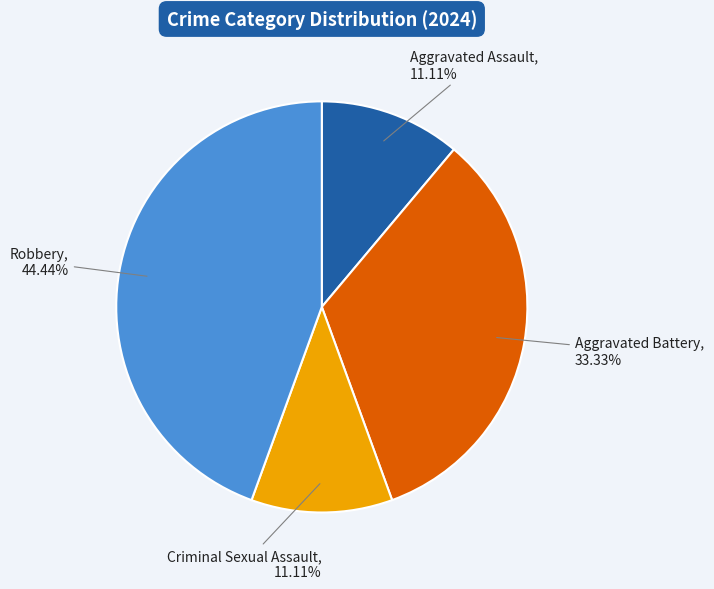

Which category has the biggest portion of the pie?

Robbery